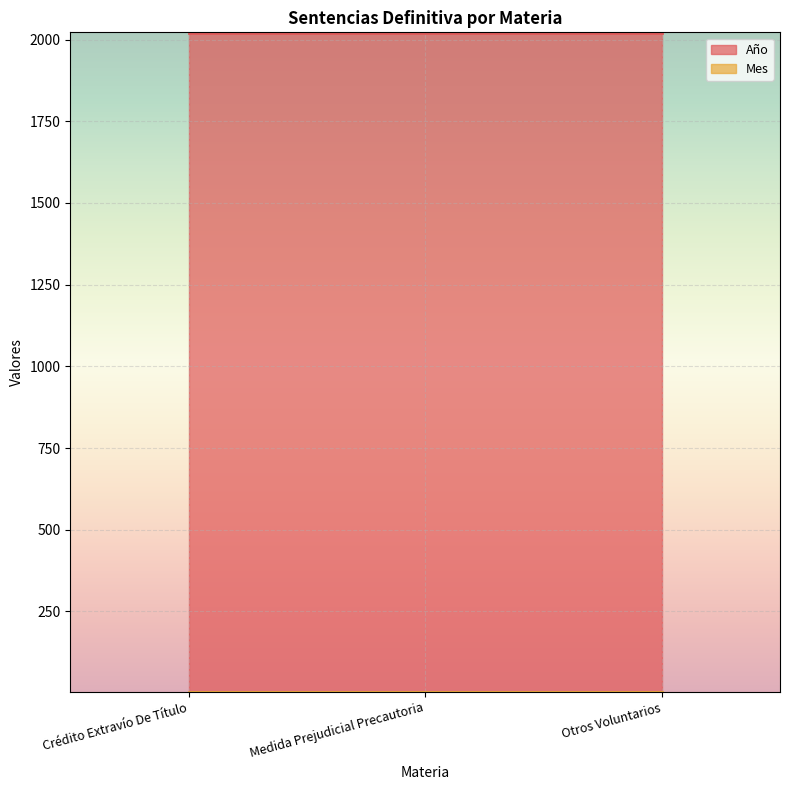

Where is Mes nearest to the value 5?

Crédito Extravío De Título